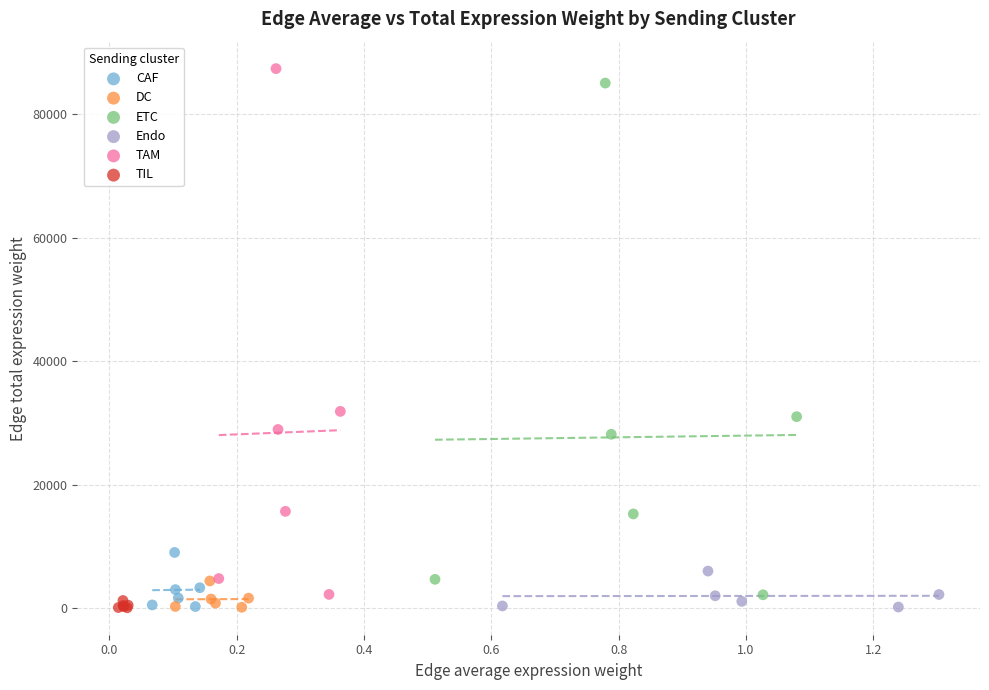

Which series has the widest spread of Y values?

TAM